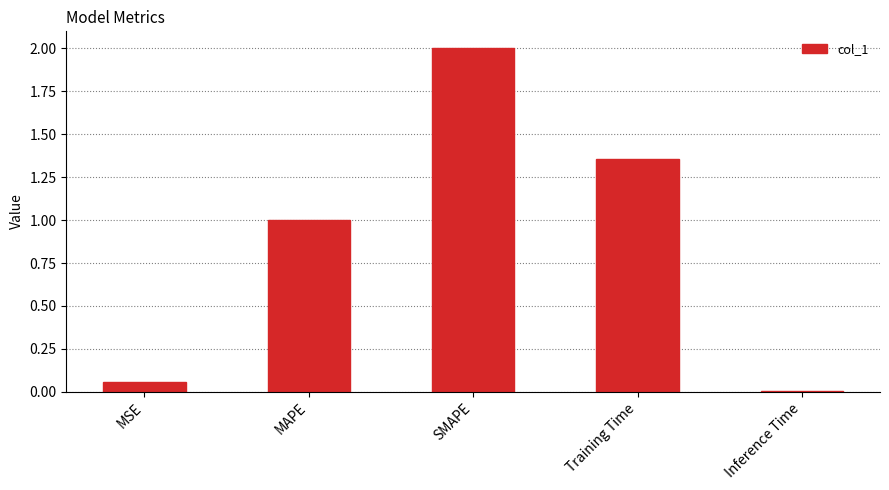

What value does the data have at MAPE?

1.0